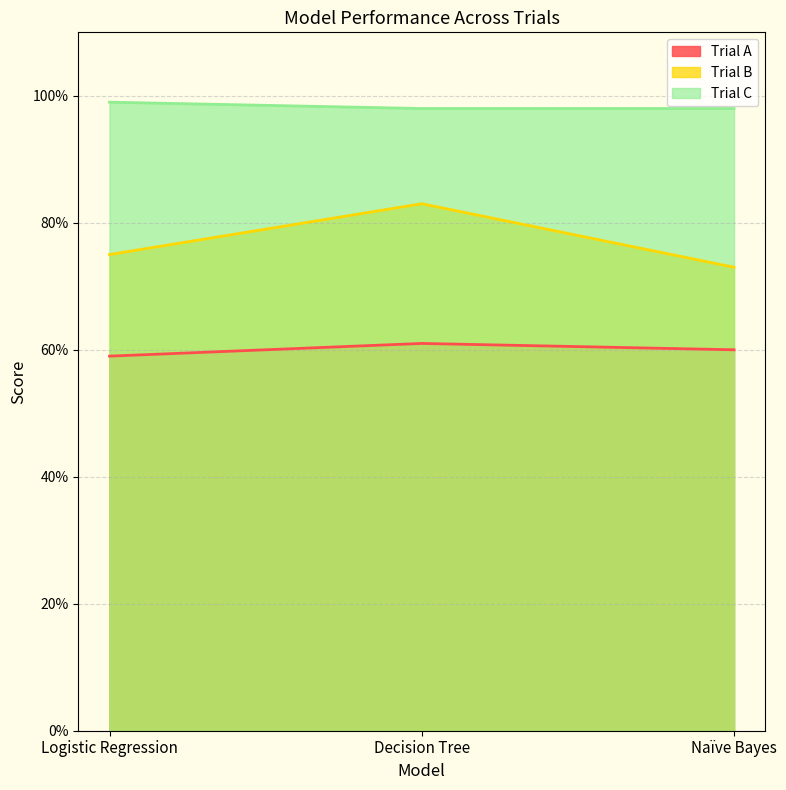

What is the label of the 1st point from the left?

Logistic Regression